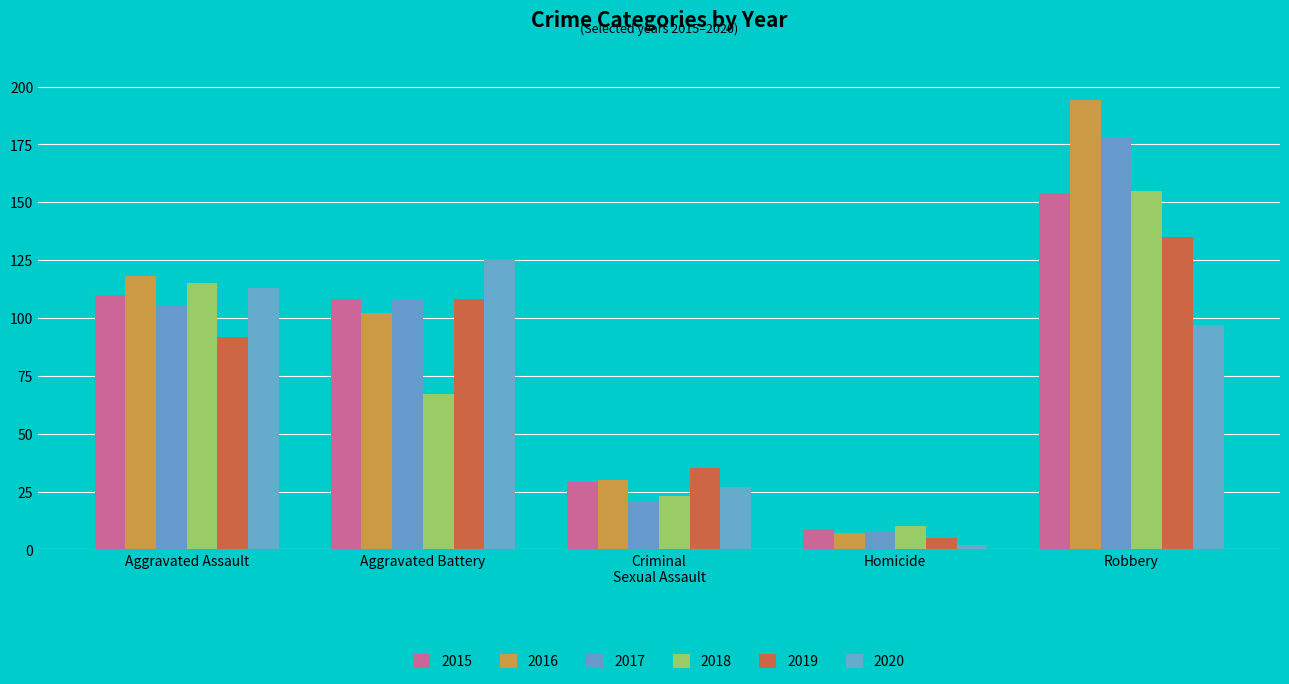

What is the difference between the highest and lowest values at Aggravated Assault?

26